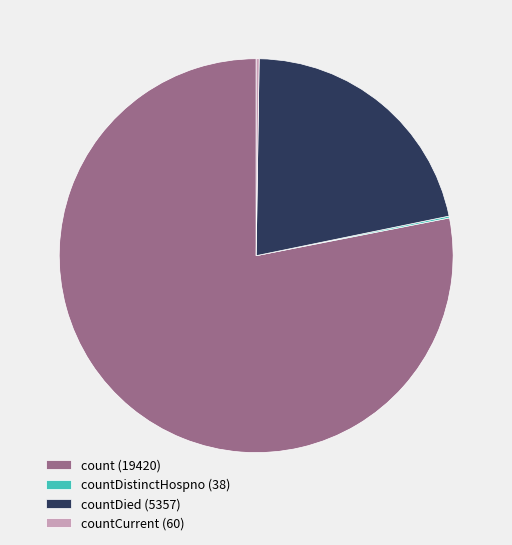

Is there any slice that represents more than half of the pie?

Yes